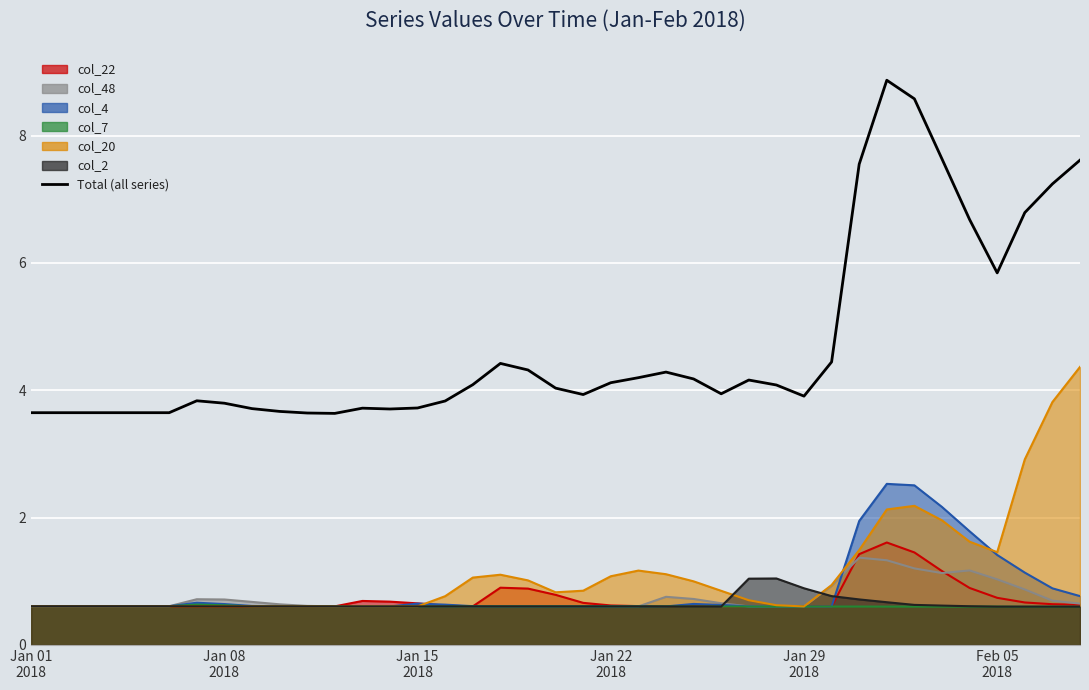

What is the value of the 2nd point from the left?

3.6